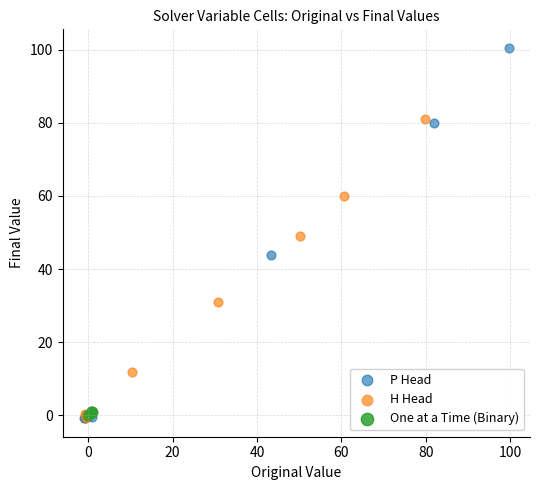

Which series has the widest spread of Y values?

P Head